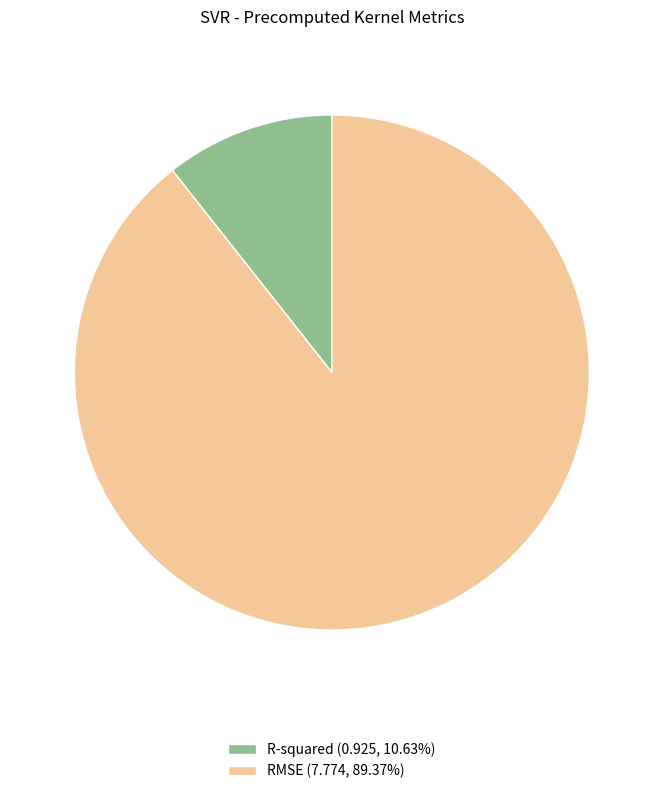

Count the number of slices in the pie.

2